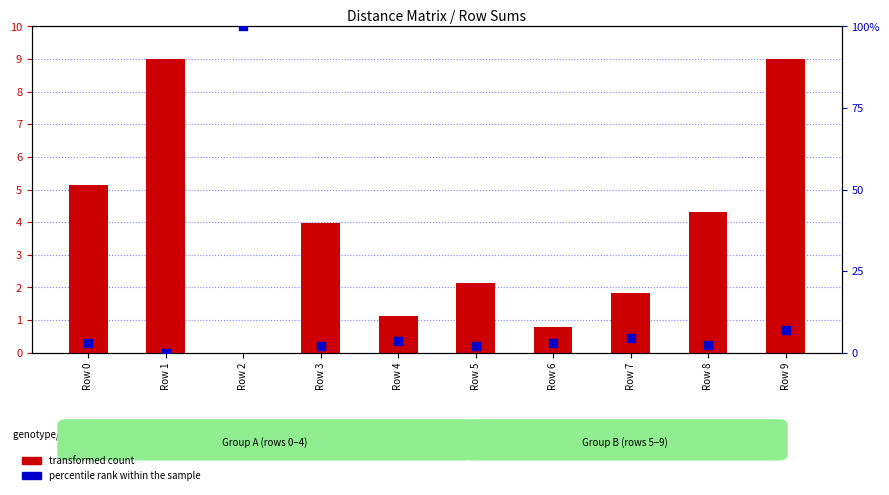

Which series has the largest total across all categories?

percentile rank within the sample